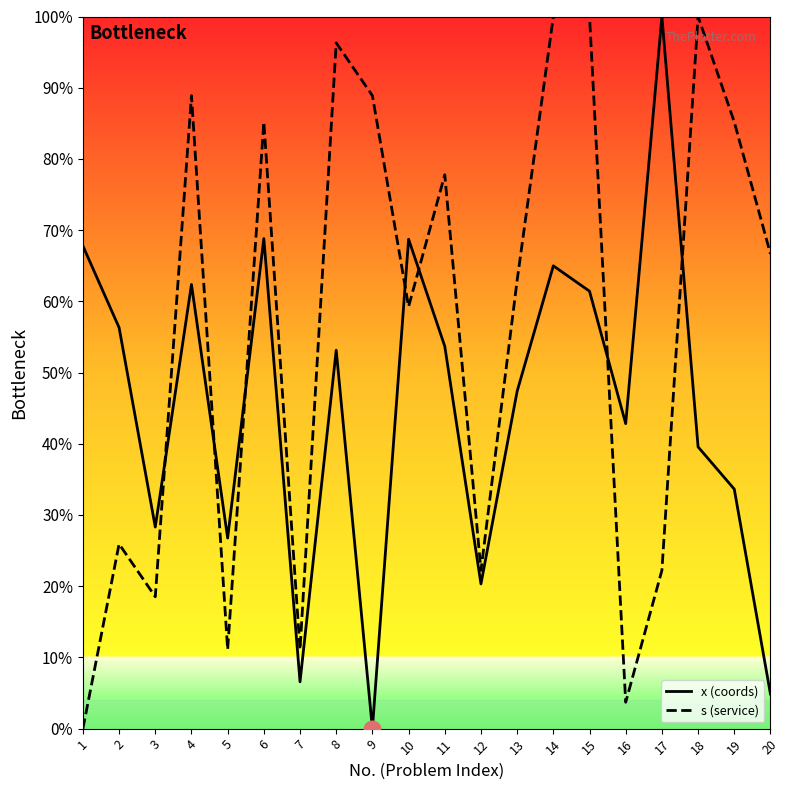

Does the chart have visible grid lines?

No